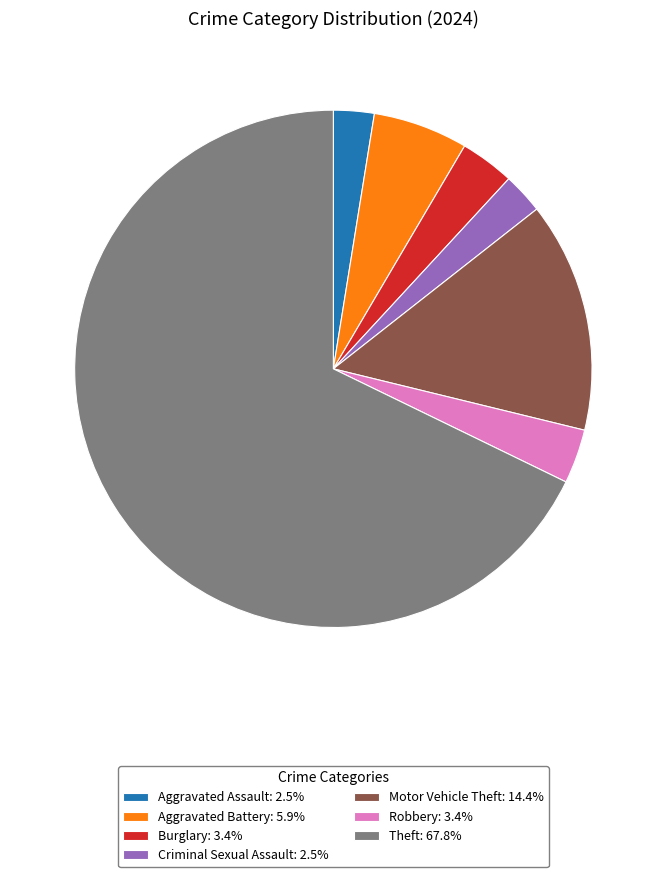

Combined, do Motor Vehicle Theft: 14.4% and Aggravated Assault: 2.5% account for over 50%?

No